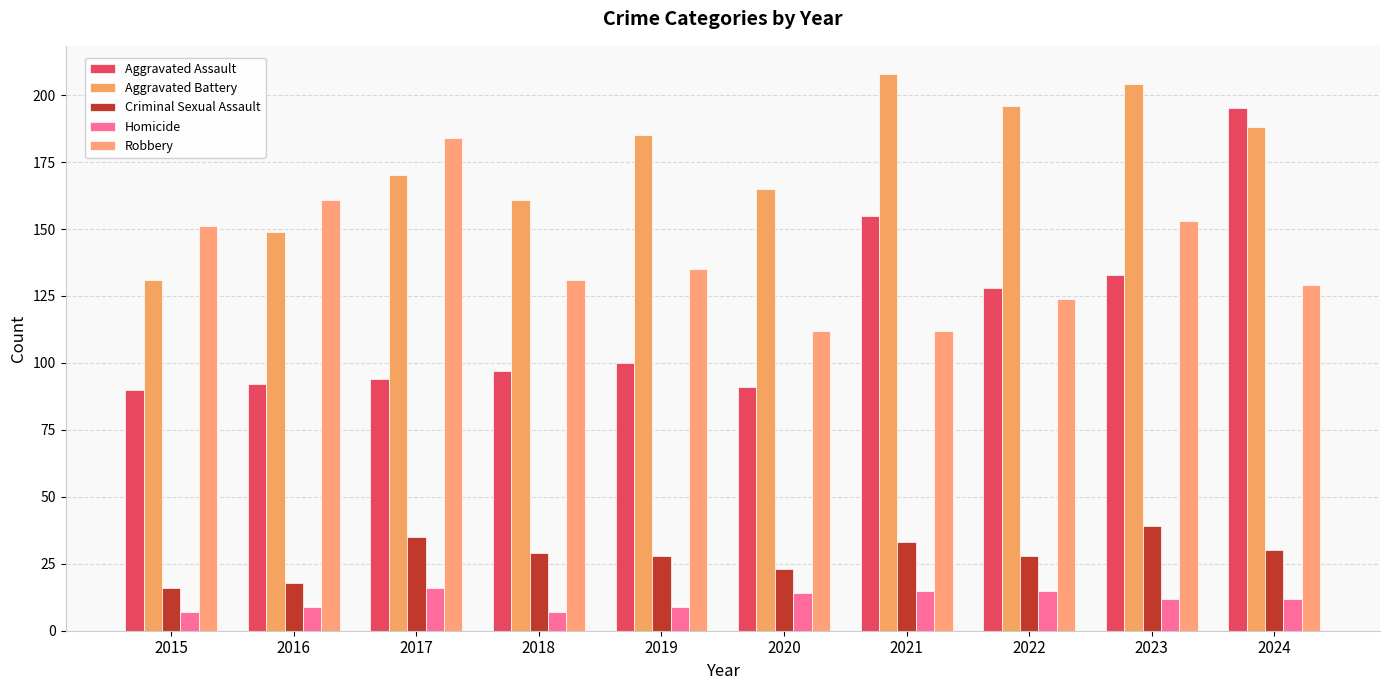

Which series has the largest total across all categories?

Aggravated Battery